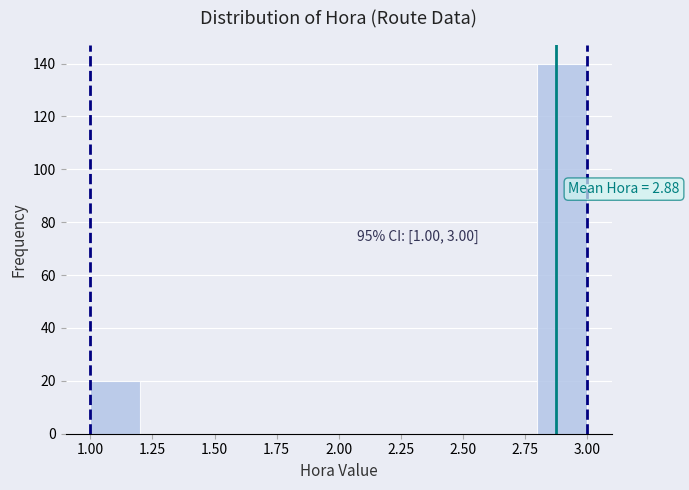

Which range on the x-axis has the tallest bar?

2.8 to 3.0